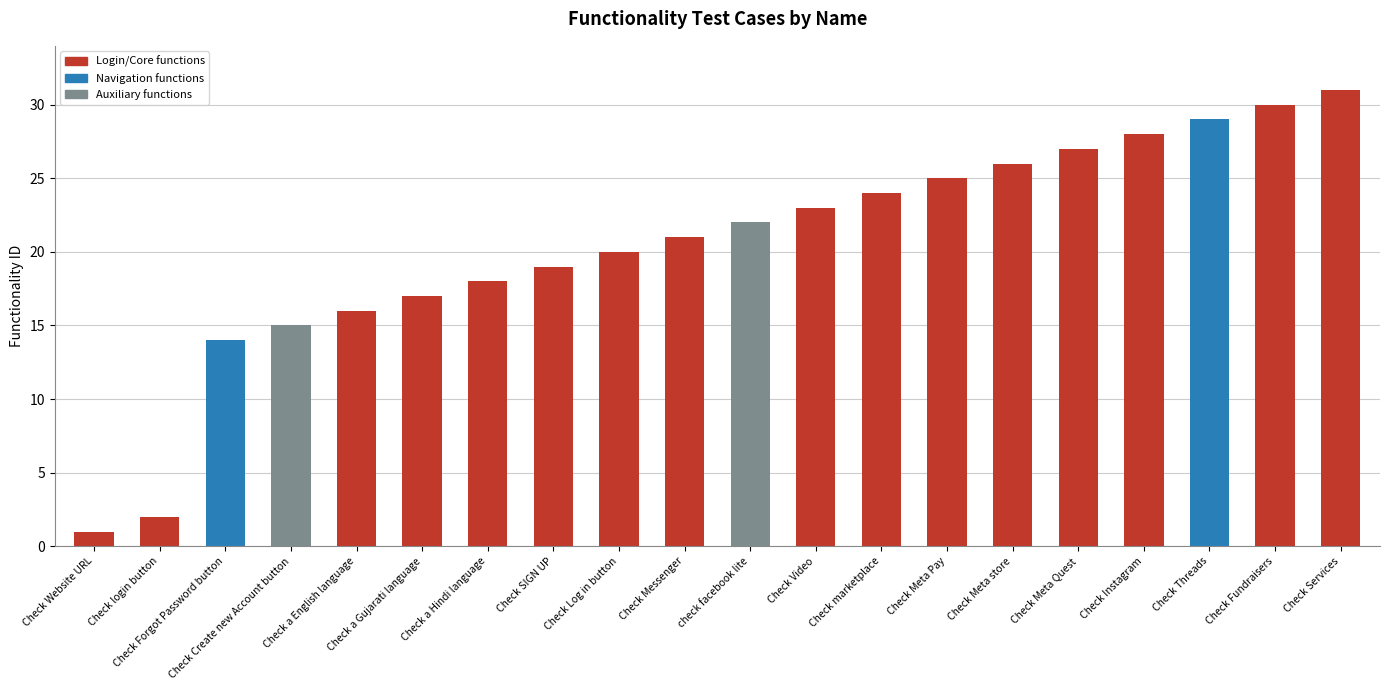

True or false: the data shows 16 at Check a English language.

True